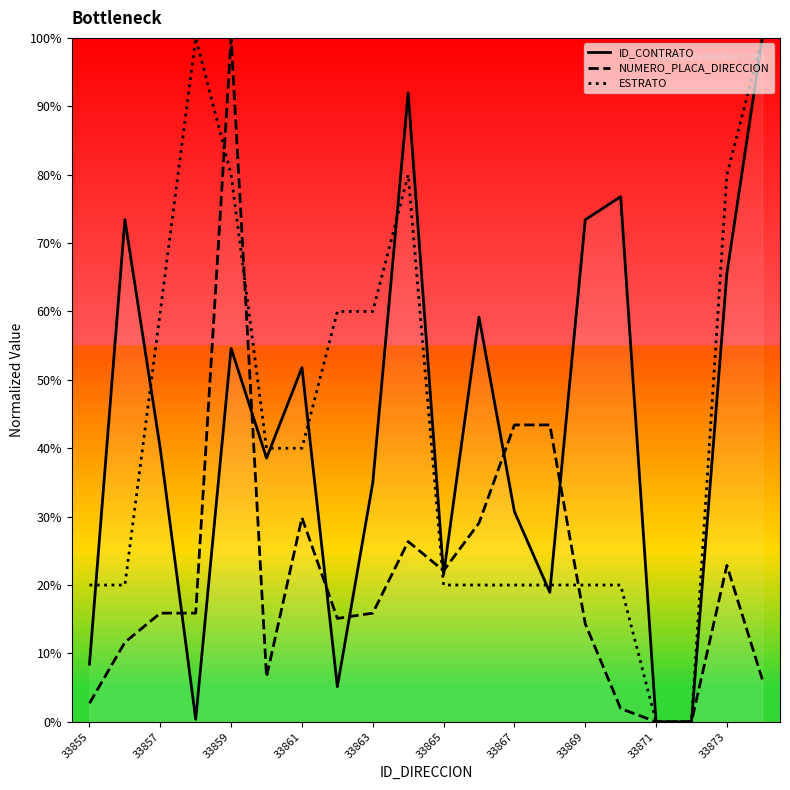

Which series ends up on top after the final intersection of ID_CONTRATO and NUMERO_PLACA_DIRECCION?

ID_CONTRATO